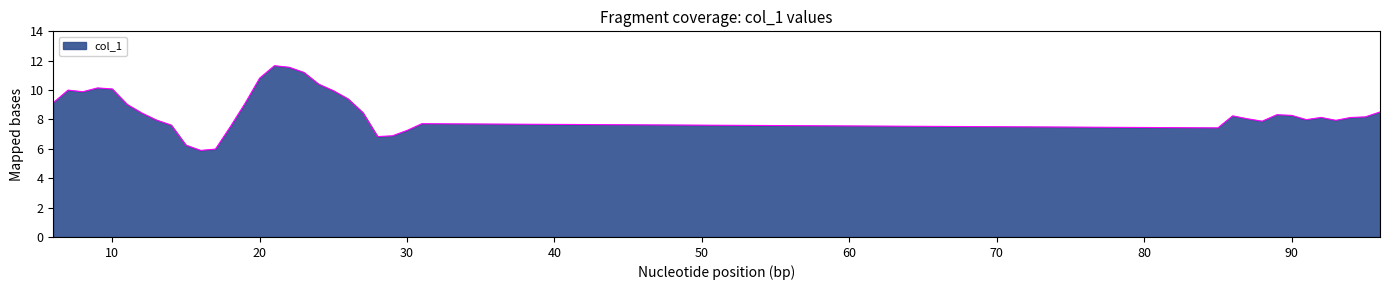

What is the minimum value shown in the chart?

5.9